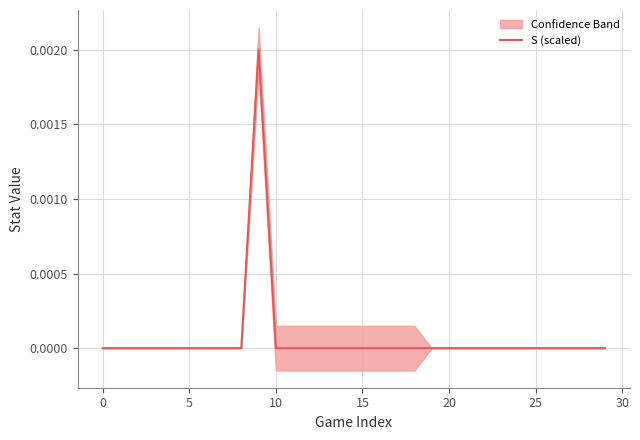

The chart shows a value of 0.0 at 24. True or false?

True